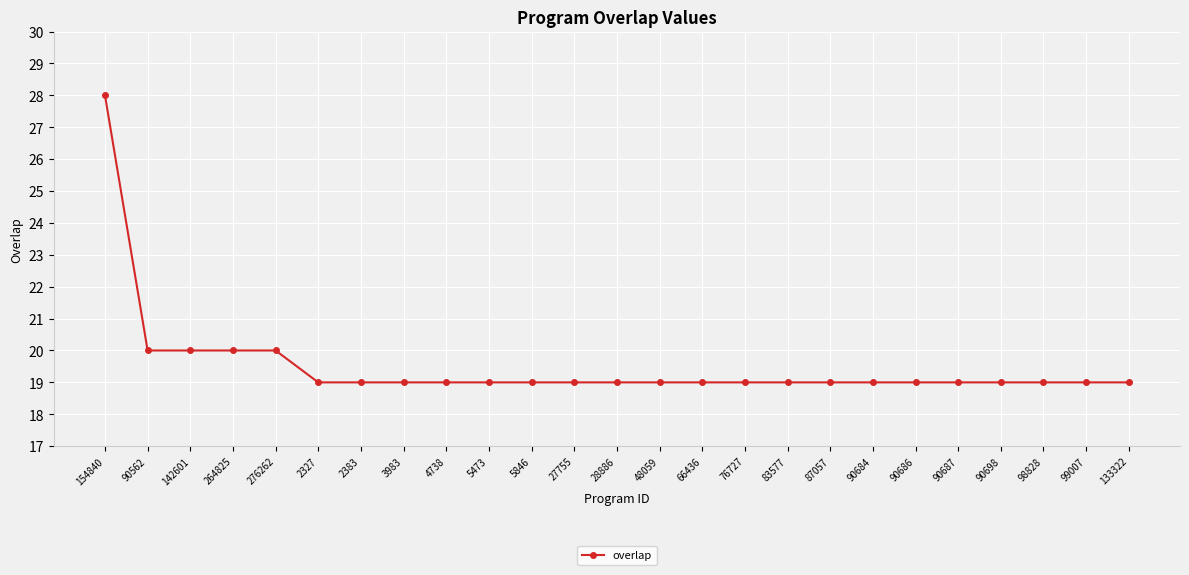

How many lines are shown in the chart?

1